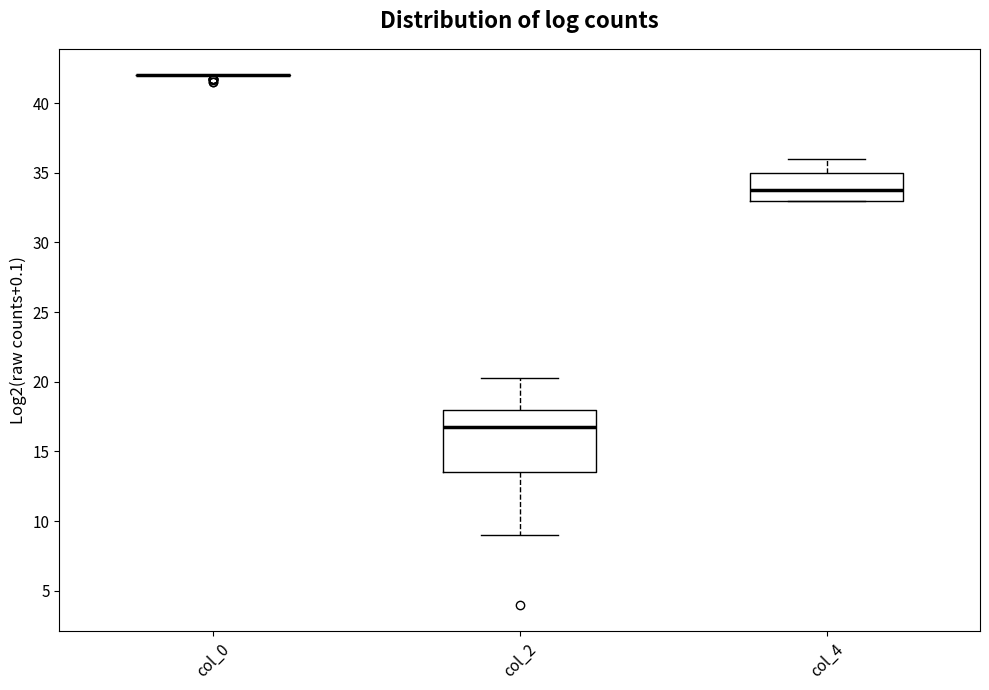

Comparing the boxes themselves (not the whiskers), which one is the tallest?

col_2